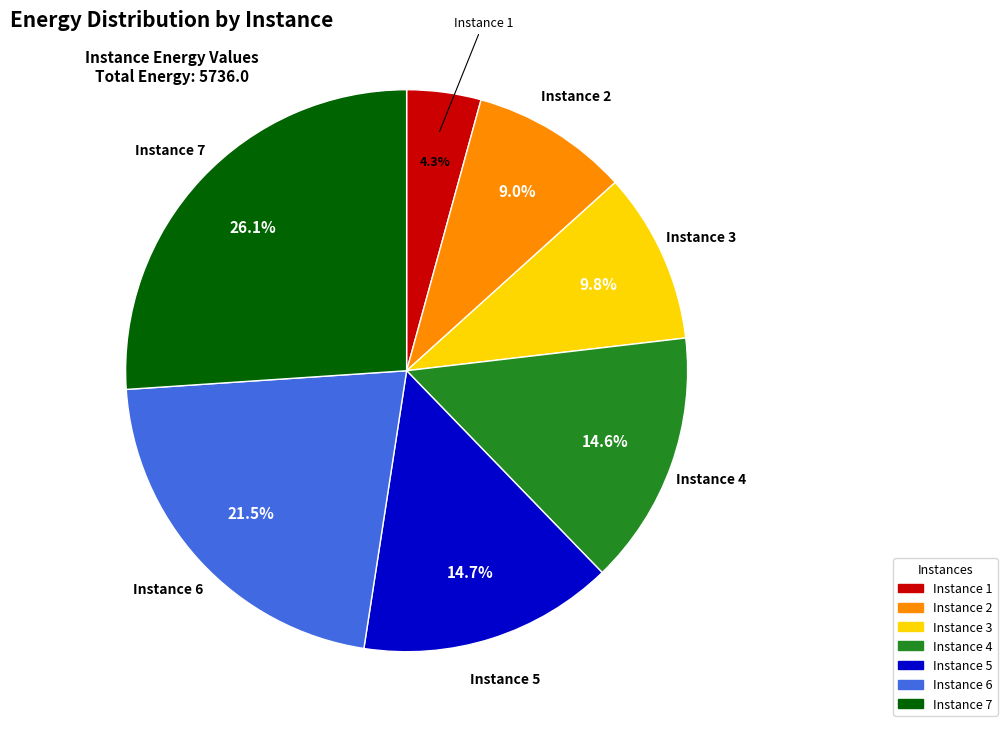

Is there any slice that represents more than half of the pie?

No